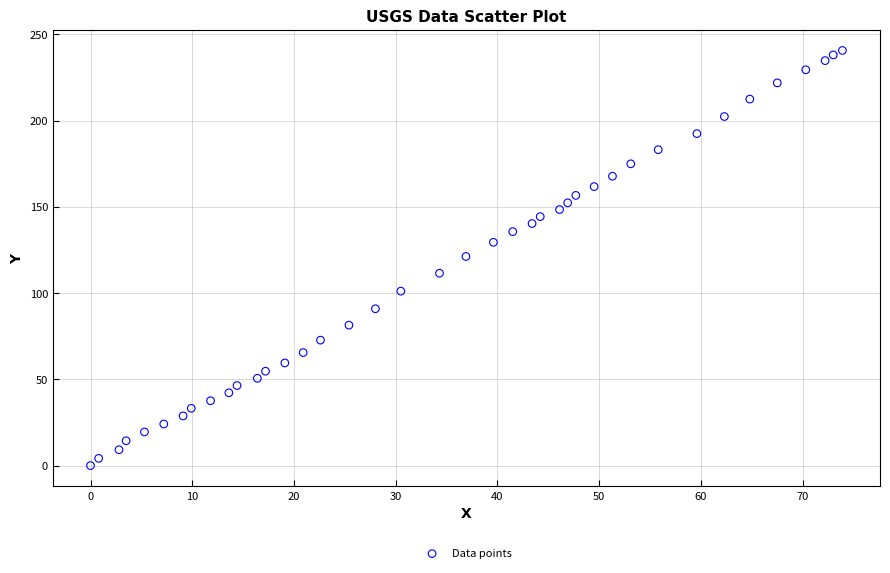

What is the range of X values (max minus min)?

73.9